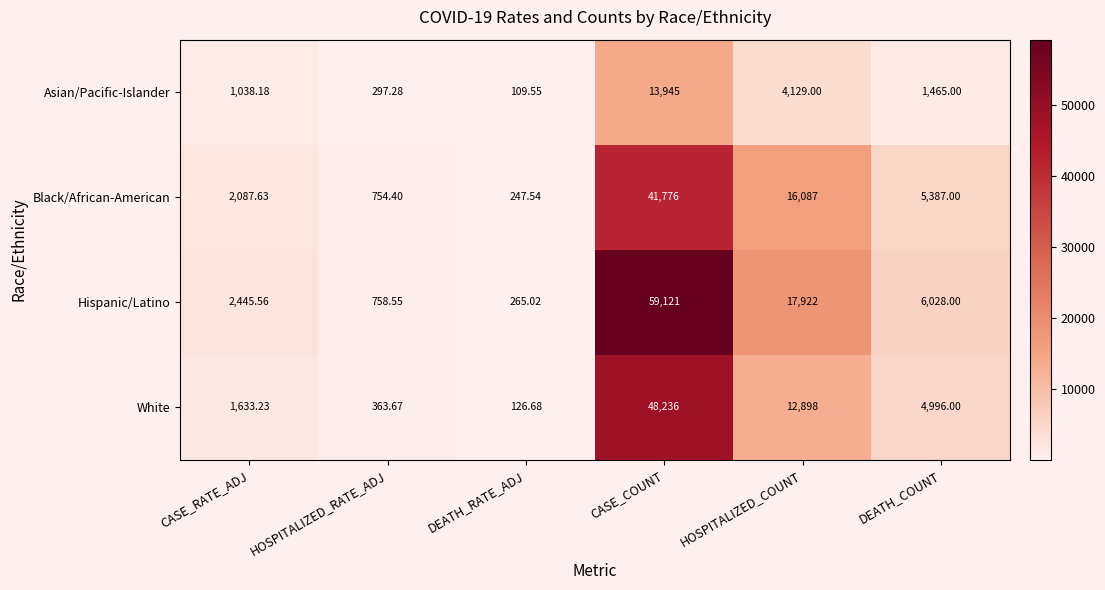

Which series changed the most between CASE_COUNT and DEATH_COUNT?

Hispanic/Latino